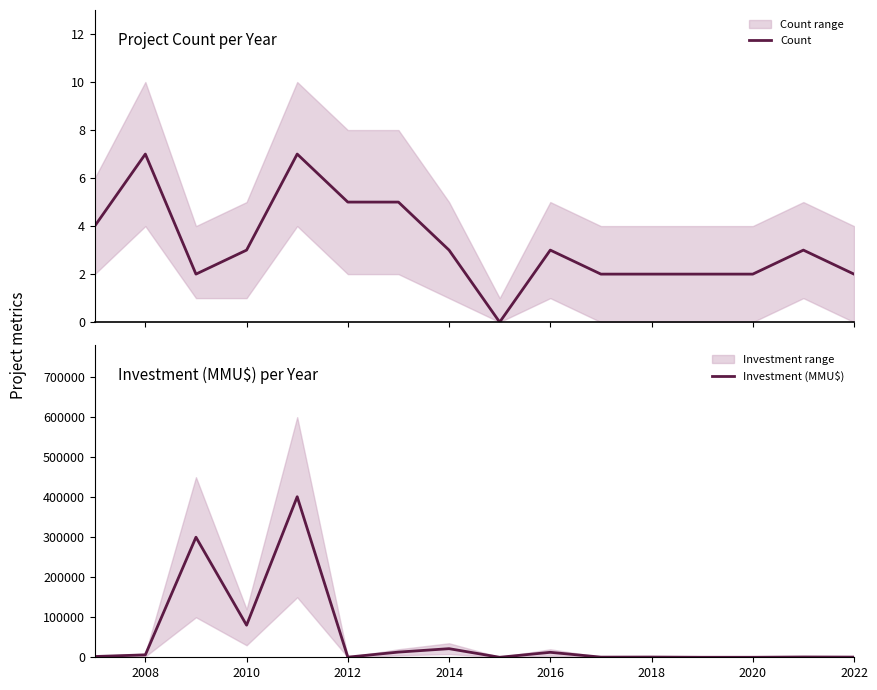

How many lines are shown in the chart?

2